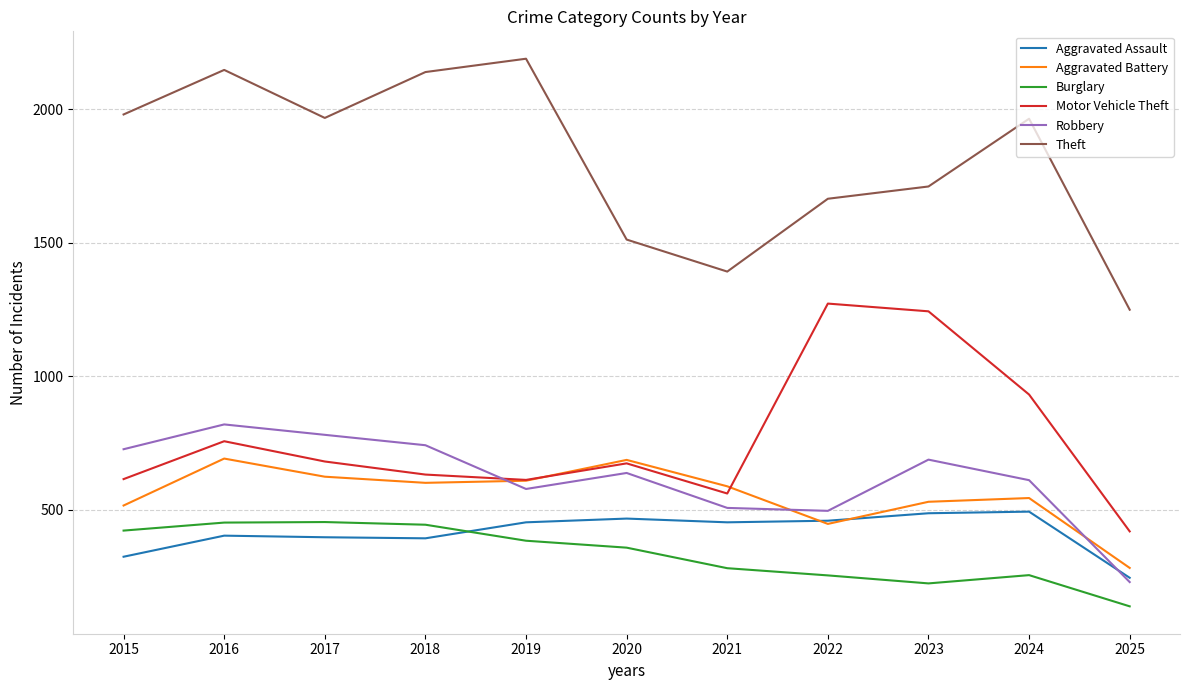

What is the total value across all series at 2017?

4900